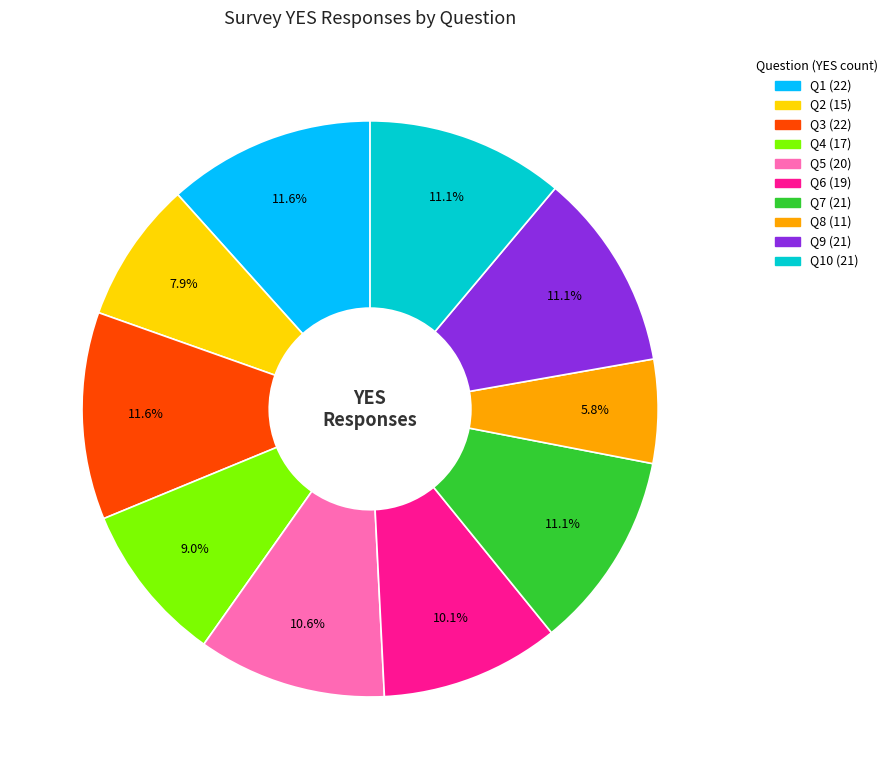

Is there a majority slice in this chart?

No